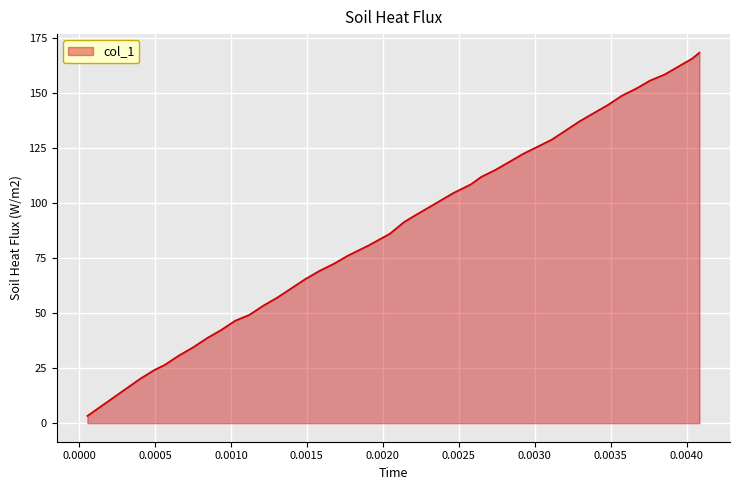

What is the maximum value shown in the chart?

168.2